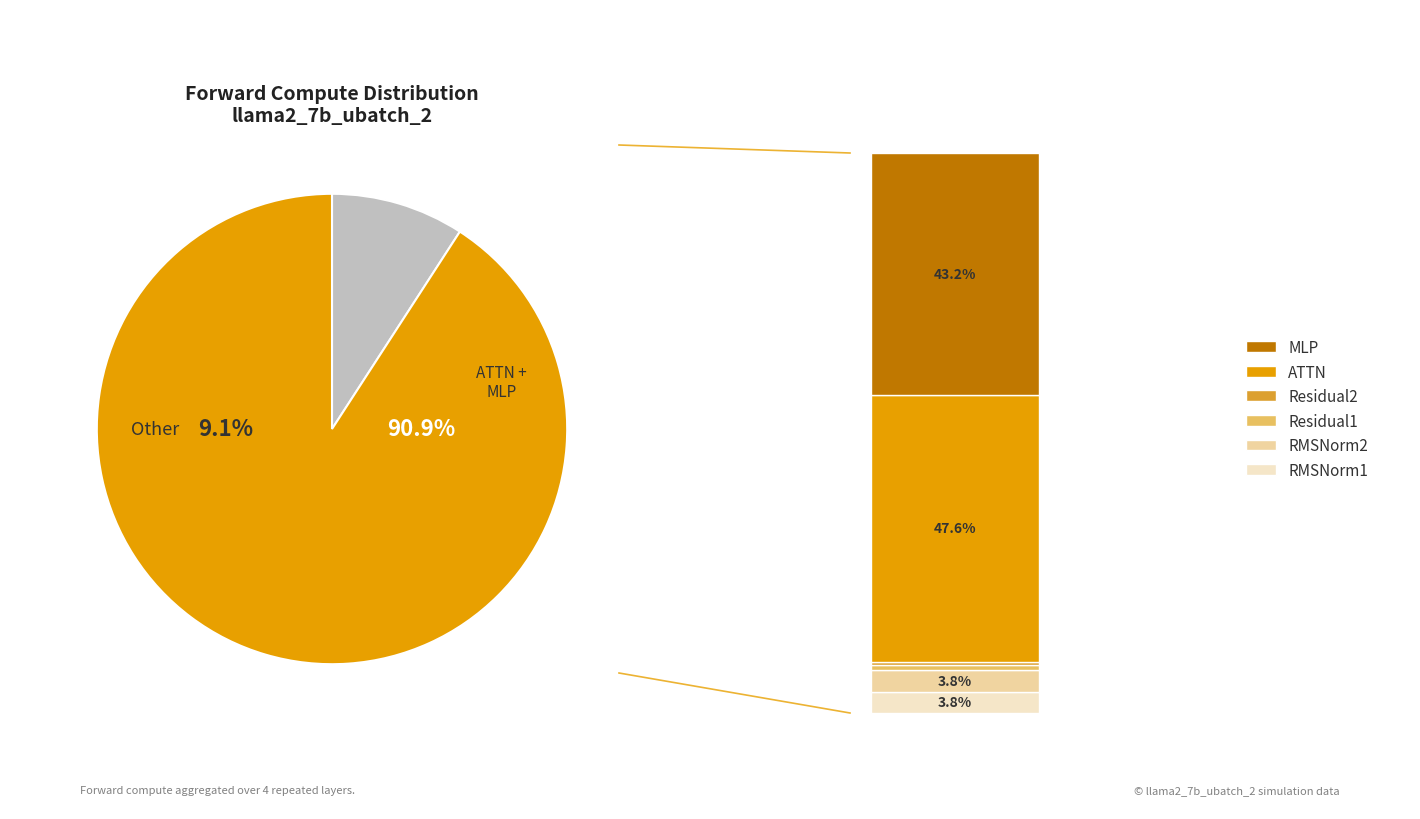

Is there any slice that represents more than half of the pie?

Yes